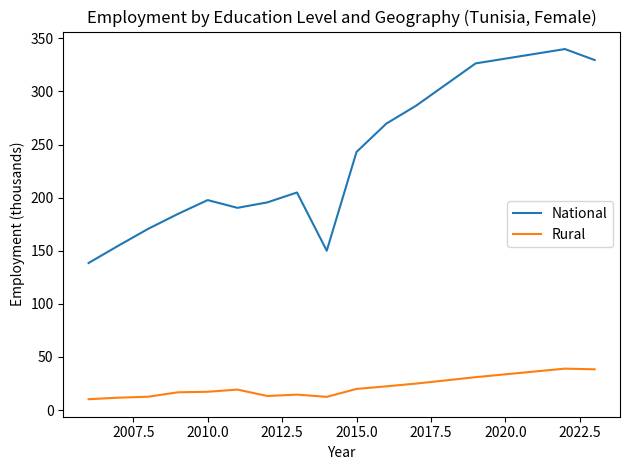

What is the maximum value shown in the chart?

339.9